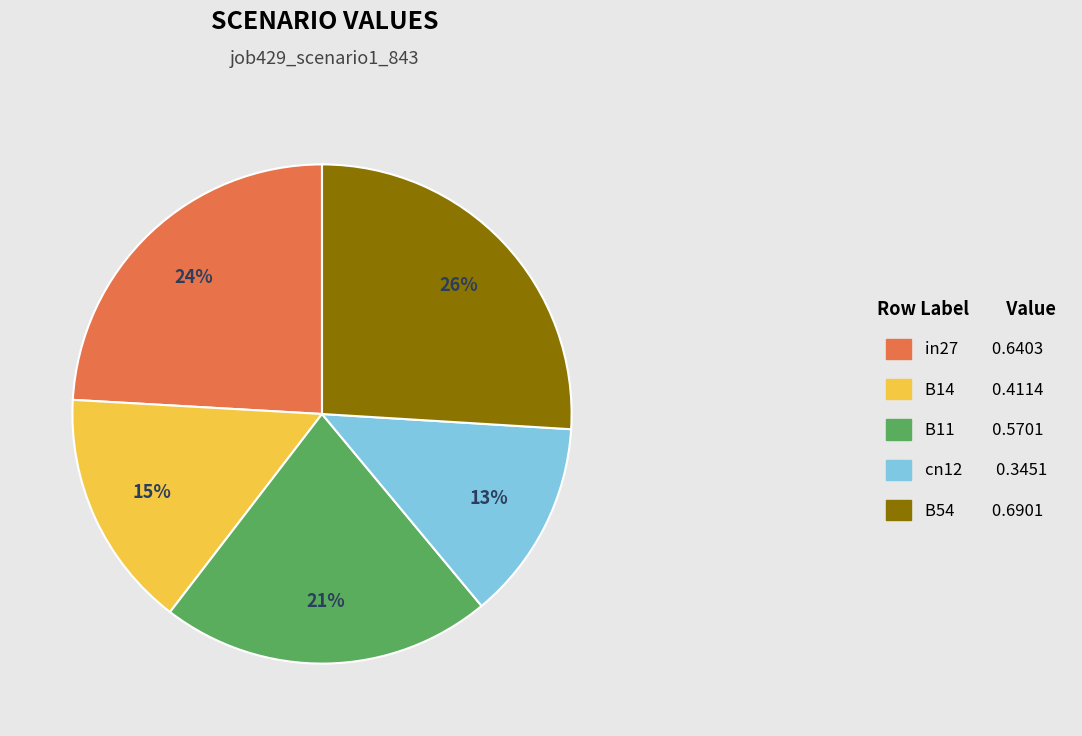

To the nearest percent, what is the difference between the cn12 and in27 slice percentages?

11%